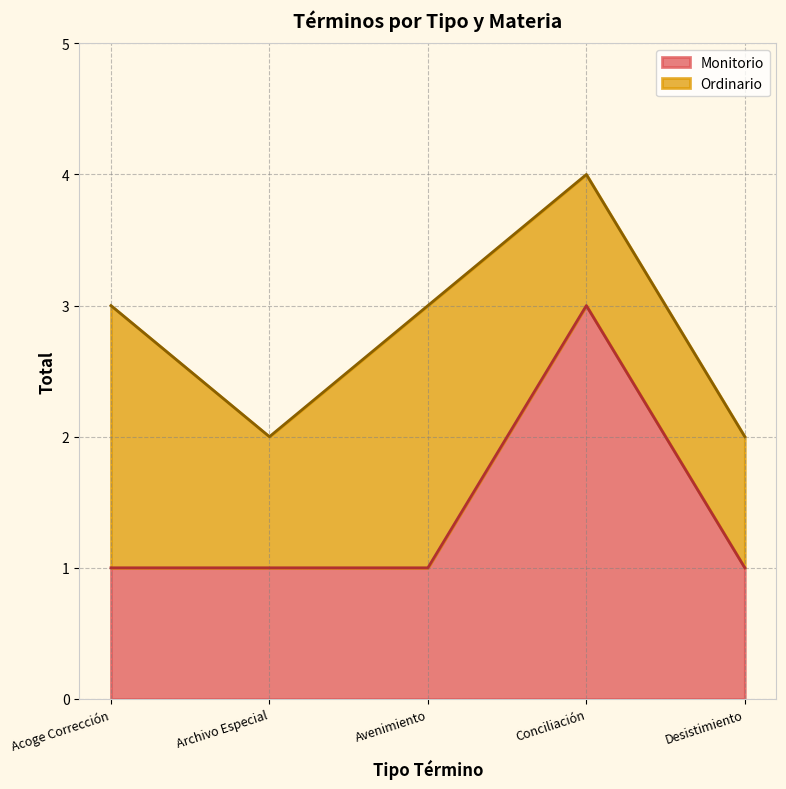

Which has a higher value, Archivo Especial or Conciliación?

Conciliación